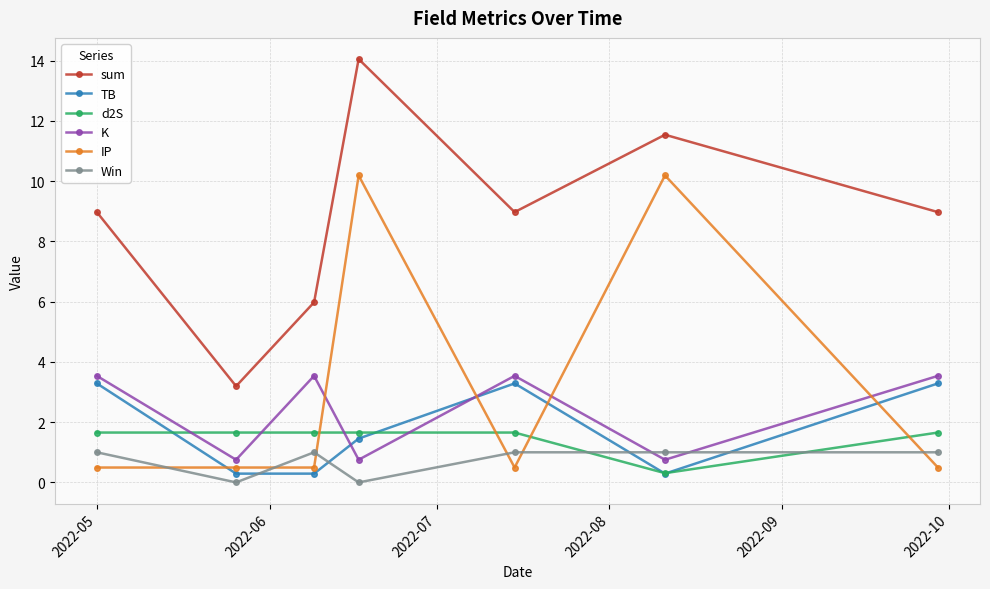

Which series has the largest total across all categories?

sum